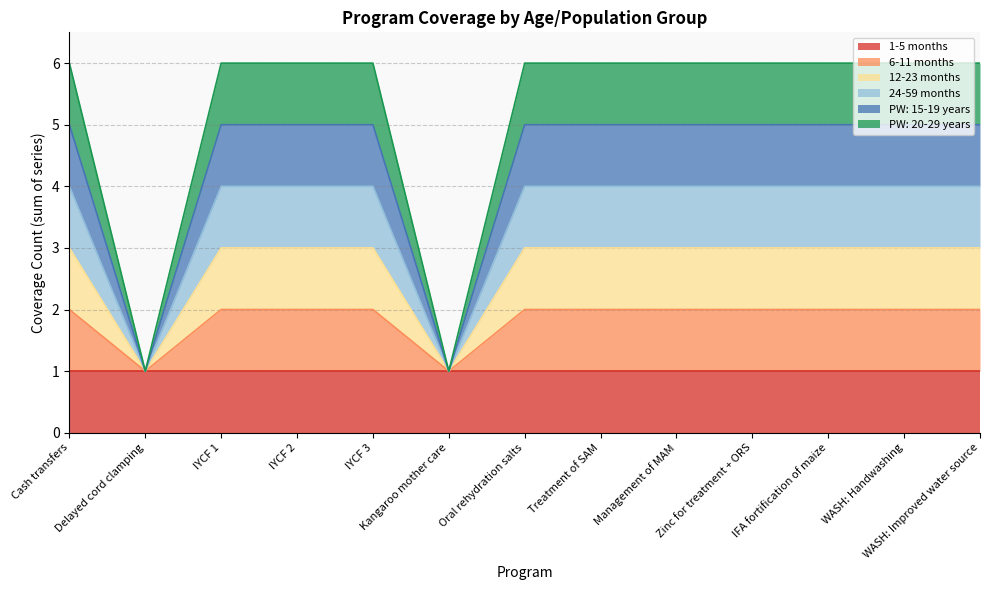

True or false: PW: 20-29 years has more than 0 interior local peaks.

False